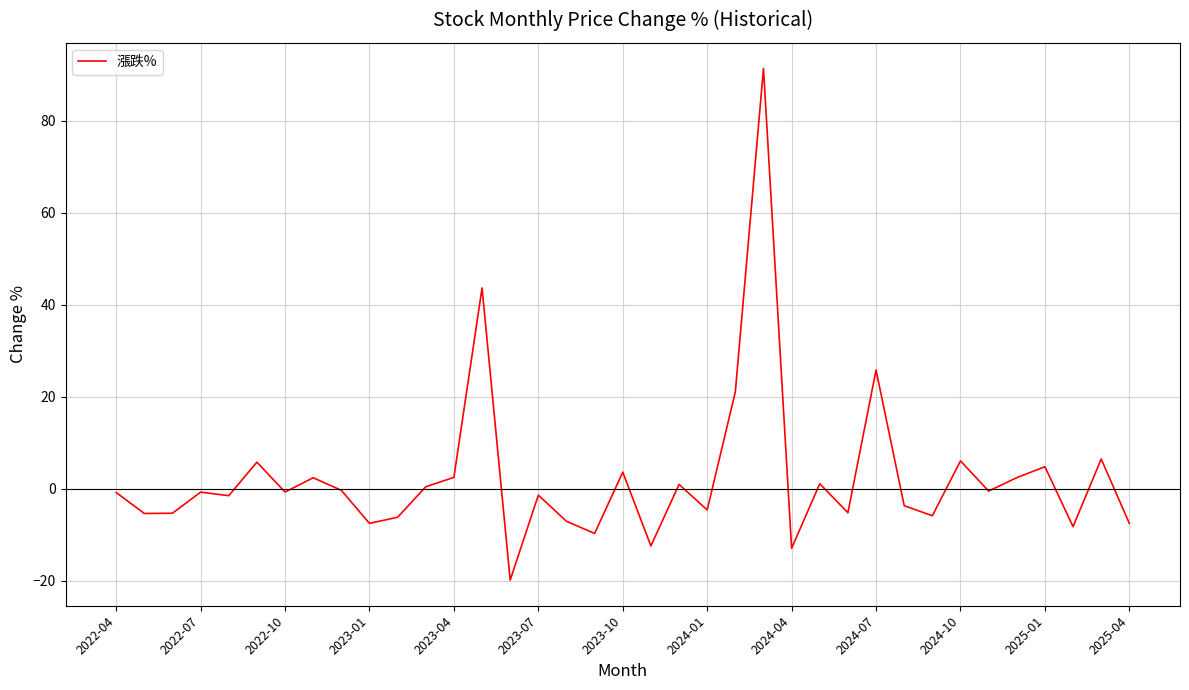

How many categories are shown in the chart?

37